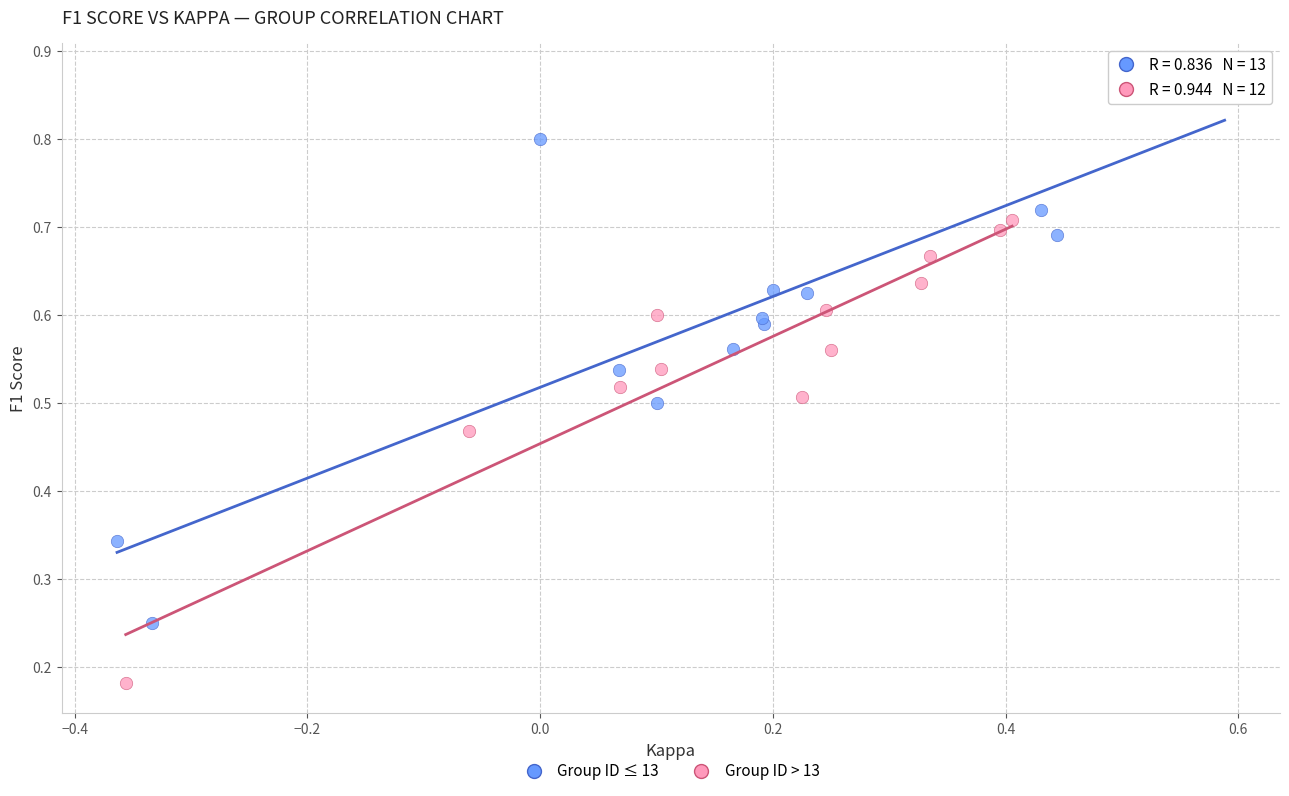

Which series has the largest Y range (max minus min)?

Group ID ≤ 13